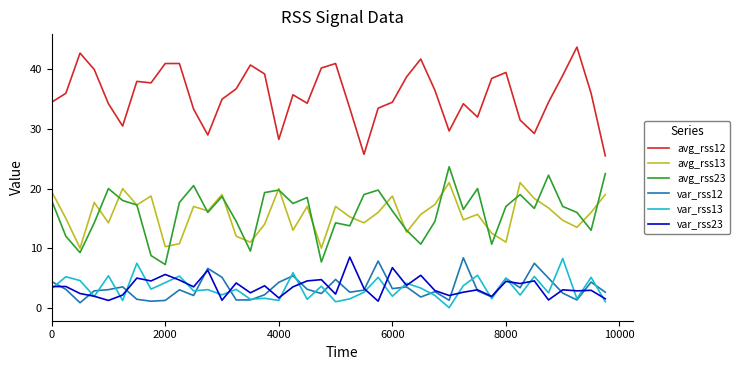

Which series has the largest total across all categories?

avg_rss12